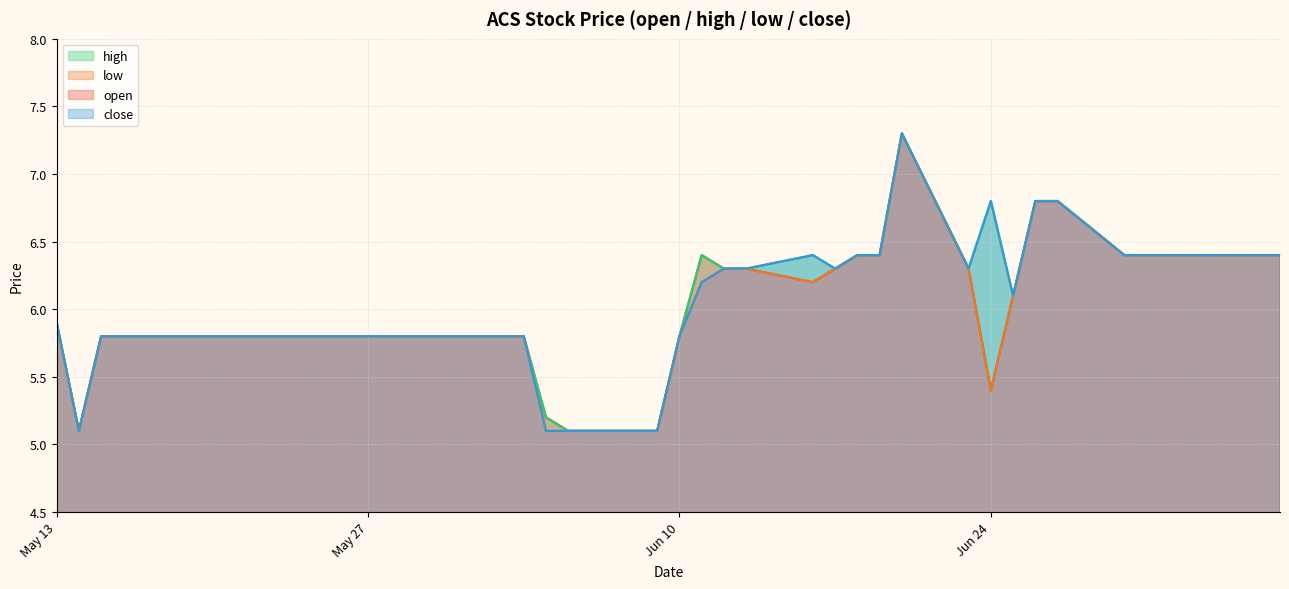

Reading left to right, what are all the values shown in this chart?

open: 2025-07-07=6.4	2025-07-04=6.4	2025-07-03=6.4	2025-07-02=6.4	2025-07-01=6.4	2025-06-30=6.4	2025-06-27=6.8	2025-06-26=6.8	2025-06-25=6.1	2025-06-24=5.4	2025-06-23=6.3	2025-06-20=7.3	2025-06-19=6.4	2025-06-18=6.4	2025-06-17=6.3	2025-06-16=6.2	2025-06-13=6.3	2025-06-12=6.3	2025-06-11=6.4	2025-06-10=5.8	2025-06-09=5.1	2025-06-06=5.1	2025-06-05=5.1	2025-06-04=5.2	2025-06-03=5.8	2025-06-02=5.8	2025-05-30=5.8	2025-05-29=5.8	2025-05-28=5.8	2025-05-27=5.8	2025-05-26=5.8	2025-05-23=5.8	2025-05-22=5.8	2025-05-21=5.8	2025-05-20=5.8	2025-05-19=5.8	2025-05-16=5.8	2025-05-15=5.8	2025-05-14=5.1	2025-05-13=5.9
high: 2025-07-07=6.4	2025-07-04=6.4	2025-07-03=6.4	2025-07-02=6.4	2025-07-01=6.4	2025-06-30=6.4	2025-06-27=6.8	2025-06-26=6.8	2025-06-25=6.1	2025-06-24=6.8	2025-06-23=6.3	2025-06-20=7.3	2025-06-19=6.4	2025-06-18=6.4	2025-06-17=6.3	2025-06-16=6.4	2025-06-13=6.3	2025-06-12=6.3	2025-06-11=6.4	2025-06-10=5.8	2025-06-09=5.1	2025-06-06=5.1	2025-06-05=5.1	2025-06-04=5.2	2025-06-03=5.8	2025-06-02=5.8	2025-05-30=5.8	2025-05-29=5.8	2025-05-28=5.8	2025-05-27=5.8	2025-05-26=5.8	2025-05-23=5.8	2025-05-22=5.8	2025-05-21=5.8	2025-05-20=5.8	2025-05-19=5.8	2025-05-16=5.8	2025-05-15=5.8	2025-05-14=5.1	2025-05-13=5.9
low: 2025-07-07=6.4	2025-07-04=6.4	2025-07-03=6.4	2025-07-02=6.4	2025-07-01=6.4	2025-06-30=6.4	2025-06-27=6.8	2025-06-26=6.8	2025-06-25=6.1	2025-06-24=5.4	2025-06-23=6.3	2025-06-20=7.3	2025-06-19=6.4	2025-06-18=6.4	2025-06-17=6.3	2025-06-16=6.2	2025-06-13=6.3	2025-06-12=6.3	2025-06-11=6.2	2025-06-10=5.8	2025-06-09=5.1	2025-06-06=5.1	2025-06-05=5.1	2025-06-04=5.1	2025-06-03=5.8	2025-06-02=5.8	2025-05-30=5.8	2025-05-29=5.8	2025-05-28=5.8	2025-05-27=5.8	2025-05-26=5.8	2025-05-23=5.8	2025-05-22=5.8	2025-05-21=5.8	2025-05-20=5.8	2025-05-19=5.8	2025-05-16=5.8	2025-05-15=5.8	2025-05-14=5.1	2025-05-13=5.9
close: 2025-07-07=6.4	2025-07-04=6.4	2025-07-03=6.4	2025-07-02=6.4	2025-07-01=6.4	2025-06-30=6.4	2025-06-27=6.8	2025-06-26=6.8	2025-06-25=6.1	2025-06-24=6.8	2025-06-23=6.3	2025-06-20=7.3	2025-06-19=6.4	2025-06-18=6.4	2025-06-17=6.3	2025-06-16=6.4	2025-06-13=6.3	2025-06-12=6.3	2025-06-11=6.2	2025-06-10=5.8	2025-06-09=5.1	2025-06-06=5.1	2025-06-05=5.1	2025-06-04=5.1	2025-06-03=5.8	2025-06-02=5.8	2025-05-30=5.8	2025-05-29=5.8	2025-05-28=5.8	2025-05-27=5.8	2025-05-26=5.8	2025-05-23=5.8	2025-05-22=5.8	2025-05-21=5.8	2025-05-20=5.8	2025-05-19=5.8	2025-05-16=5.8	2025-05-15=5.8	2025-05-14=5.1	2025-05-13=5.9